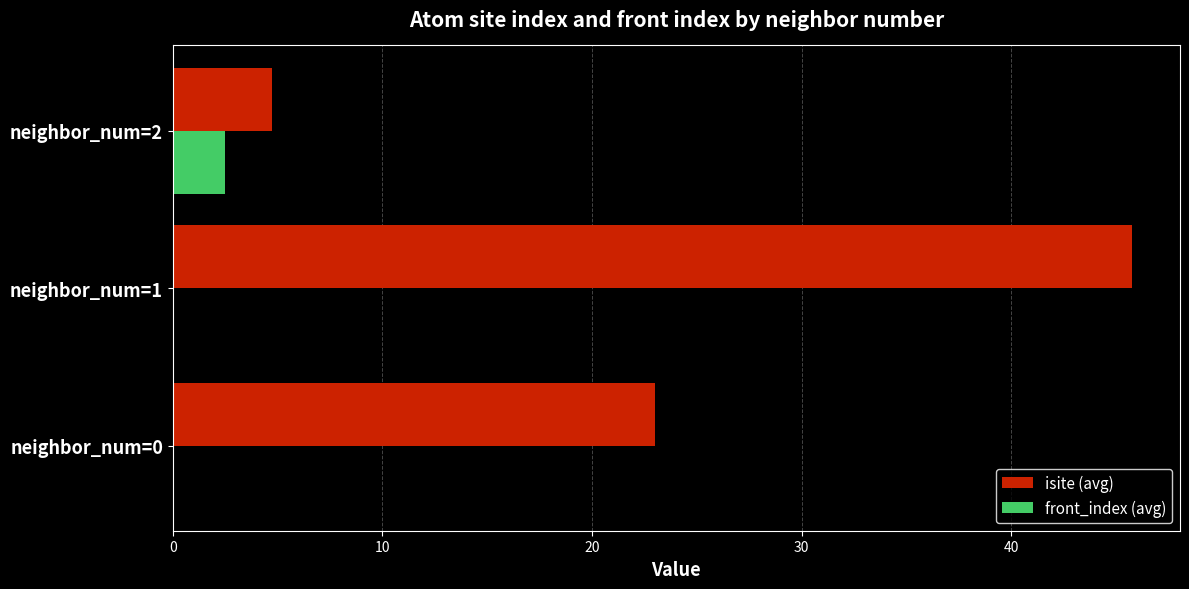

What is the total value across all series at neighbor_num=0?

23.0